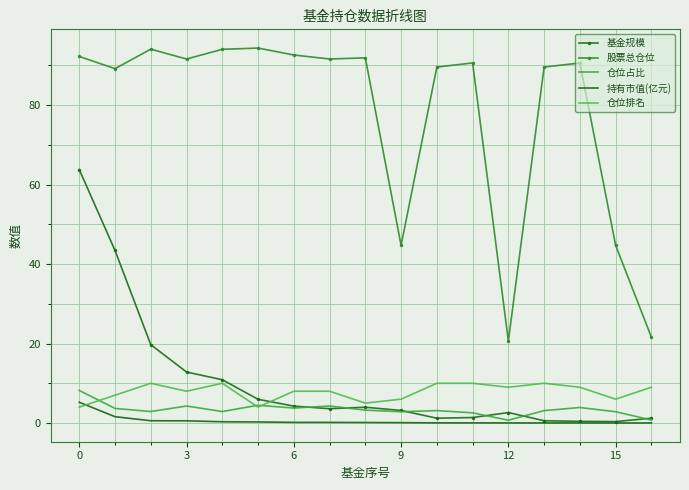

How many data points in 股票总仓位 are above 90?

10